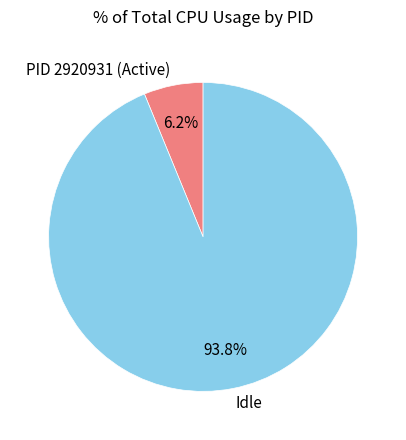

Which slice represents more than half of the pie?

Idle